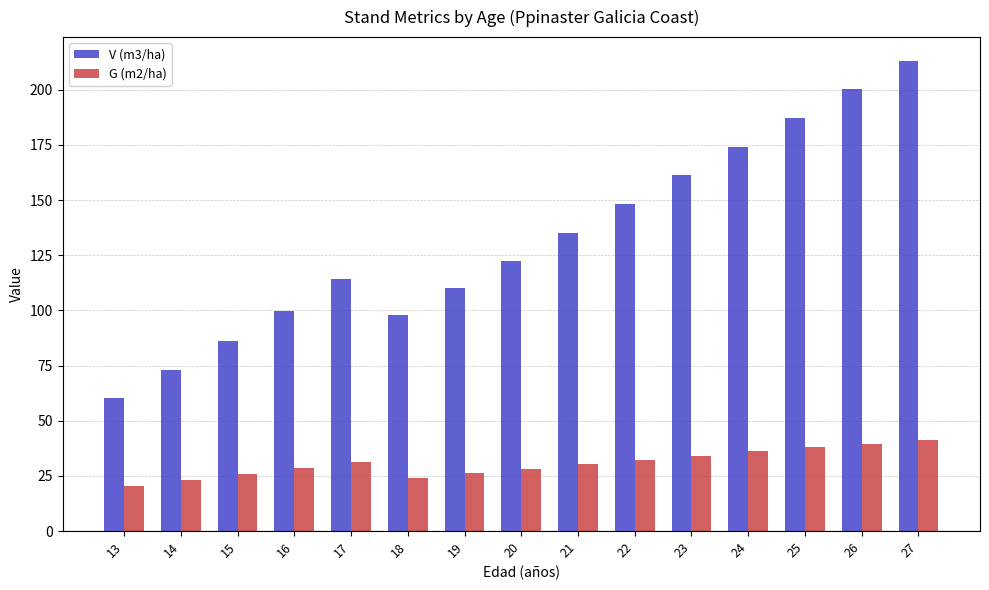

The value of G (m2/ha) at 15 is 12.6. True or false?

False